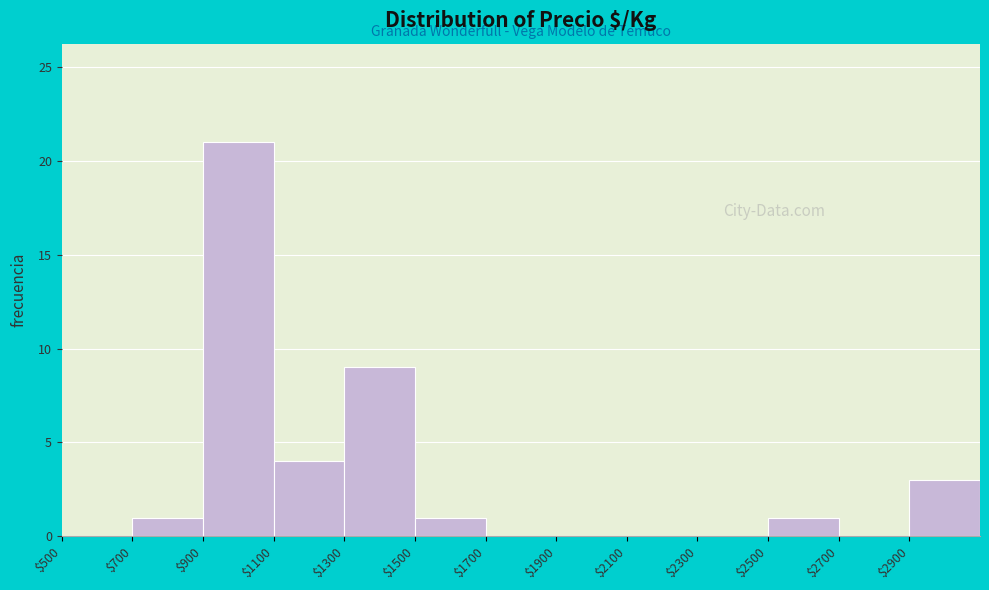

Reading left to right, transcribe this chart: for each bar, give the range it covers on the x-axis and its height. The values are not printed on the chart, so give them approximately, as read against the axis.

500 to 700: 0
700 to 900: 1
900 to 1100: 21
1100 to 1300: 4
1300 to 1500: 9
1500 to 1700: 1
1700 to 1900: 0
1900 to 2100: 0
2100 to 2300: 0
2300 to 2500: 0
2500 to 2700: 1
2700 to 2900: 0
2900 to 3100: 3